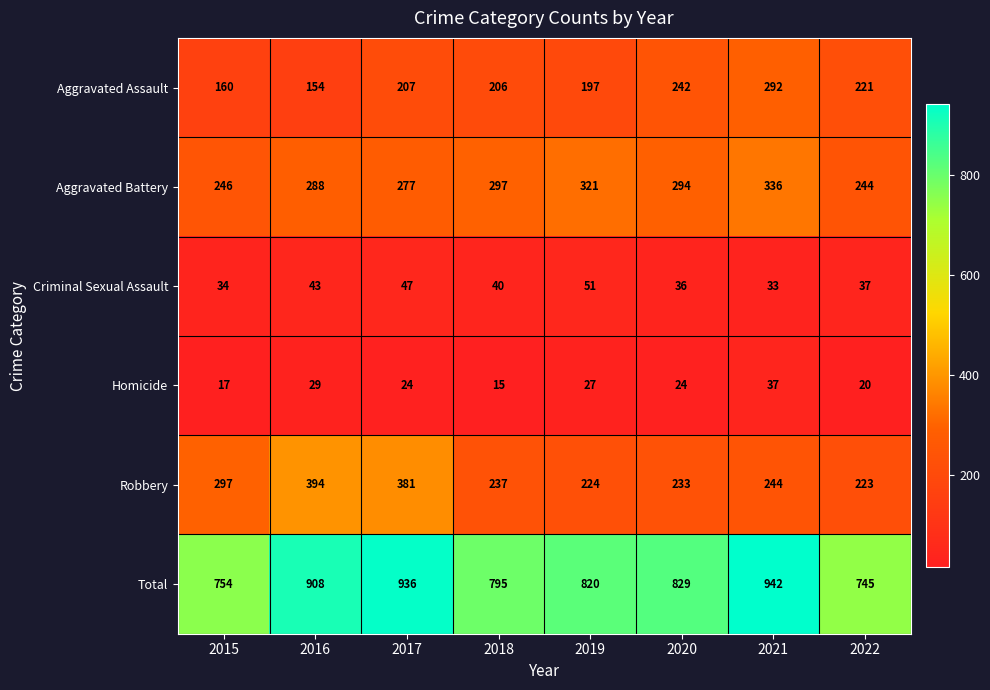

What is the sum of all Criminal Sexual Assault values?

321